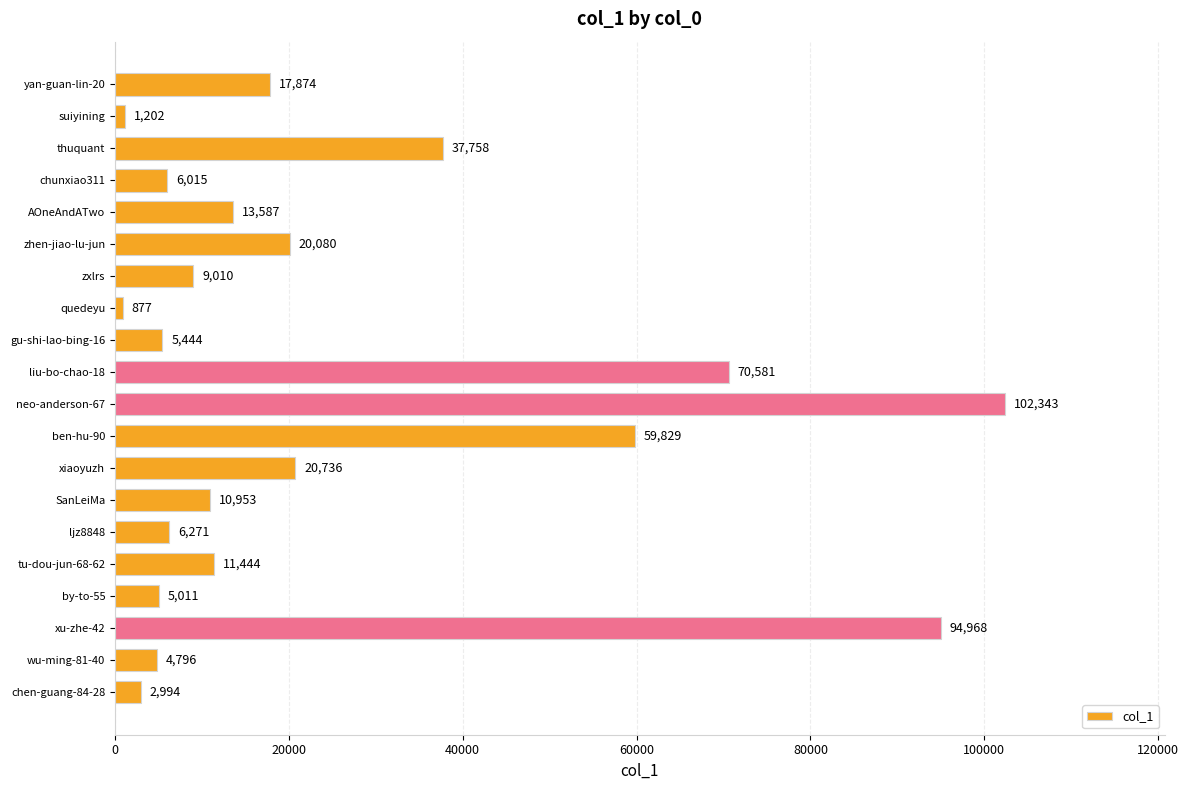

What is the label of the 11th bar from the bottom?

liu-bo-chao-18